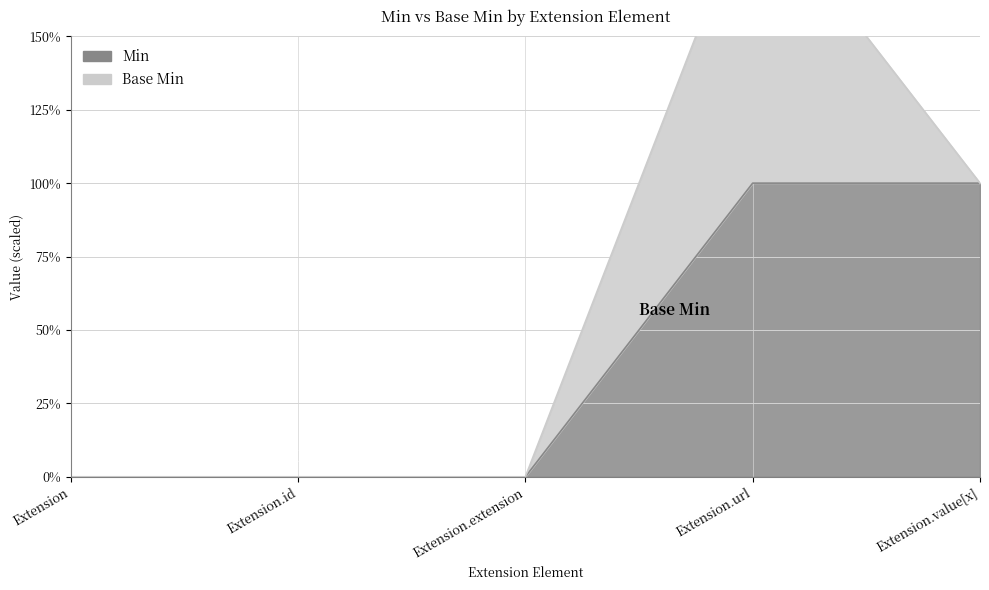

How many lines are shown in the chart?

1